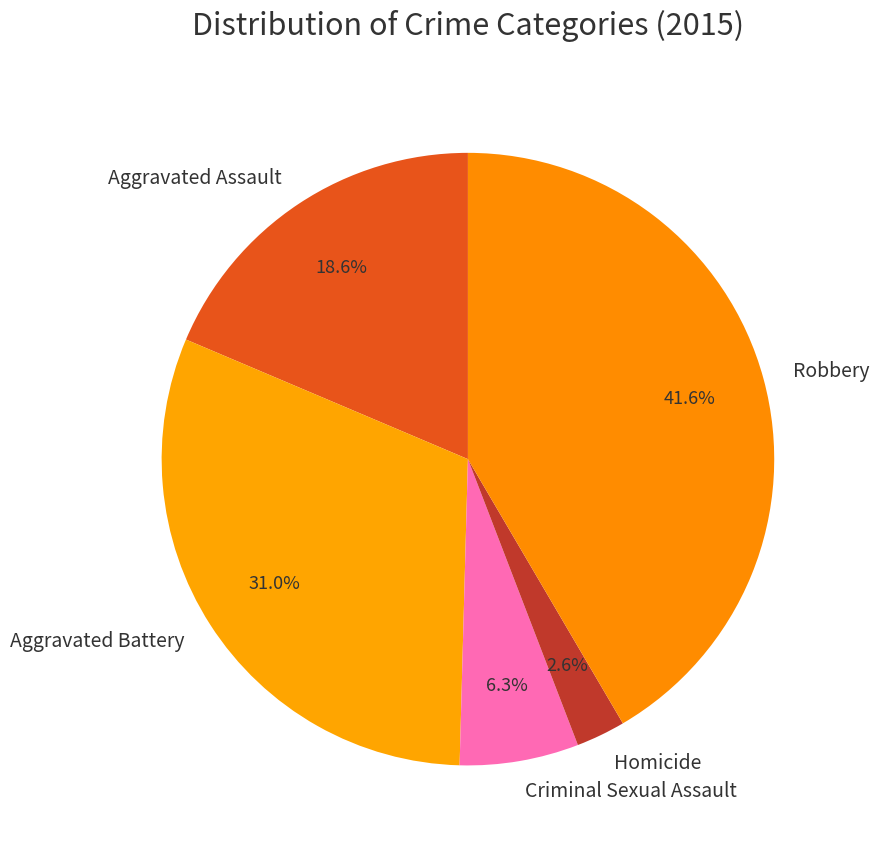

Which slice is the smallest?

Homicide